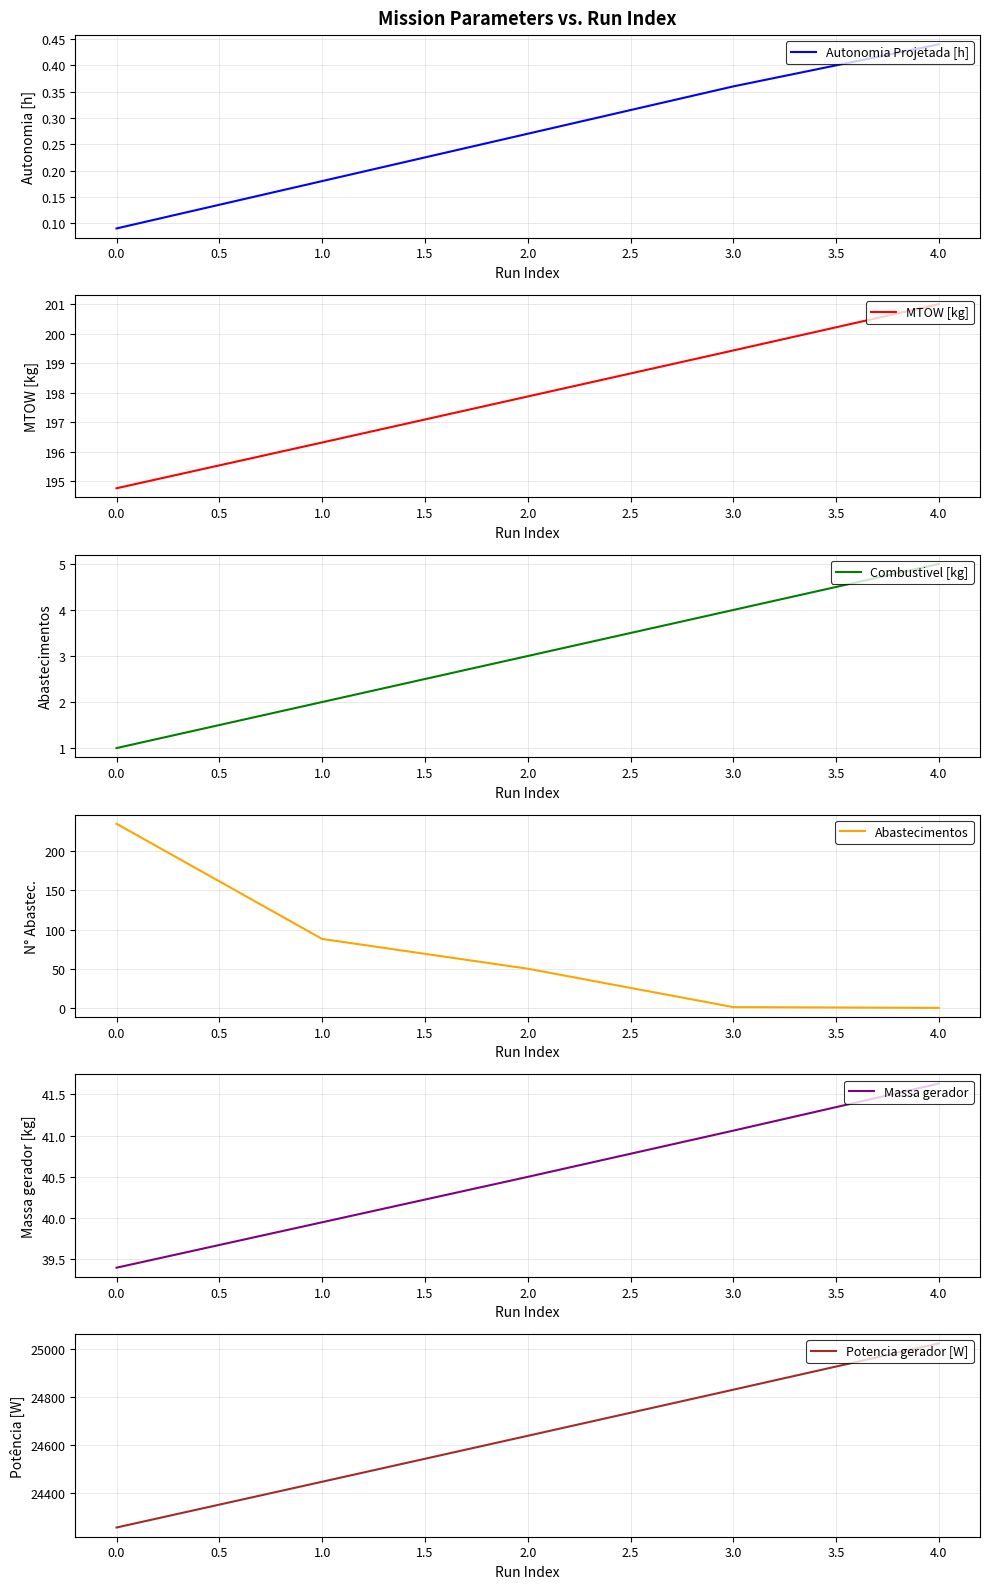

What is the difference between the second highest and second lowest values in the Combustivel [kg] series?

2